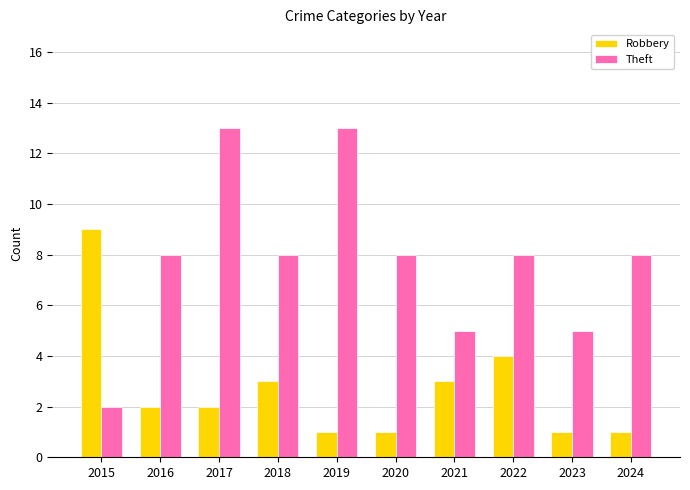

How many bars are there in total?

20